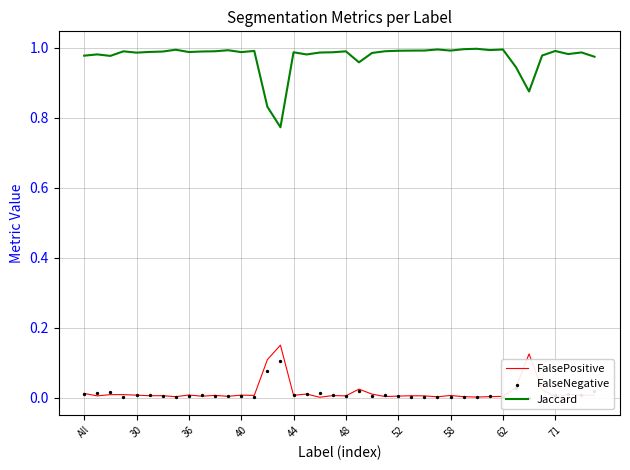

Which series reaches the maximum Y coordinate?

Jaccard